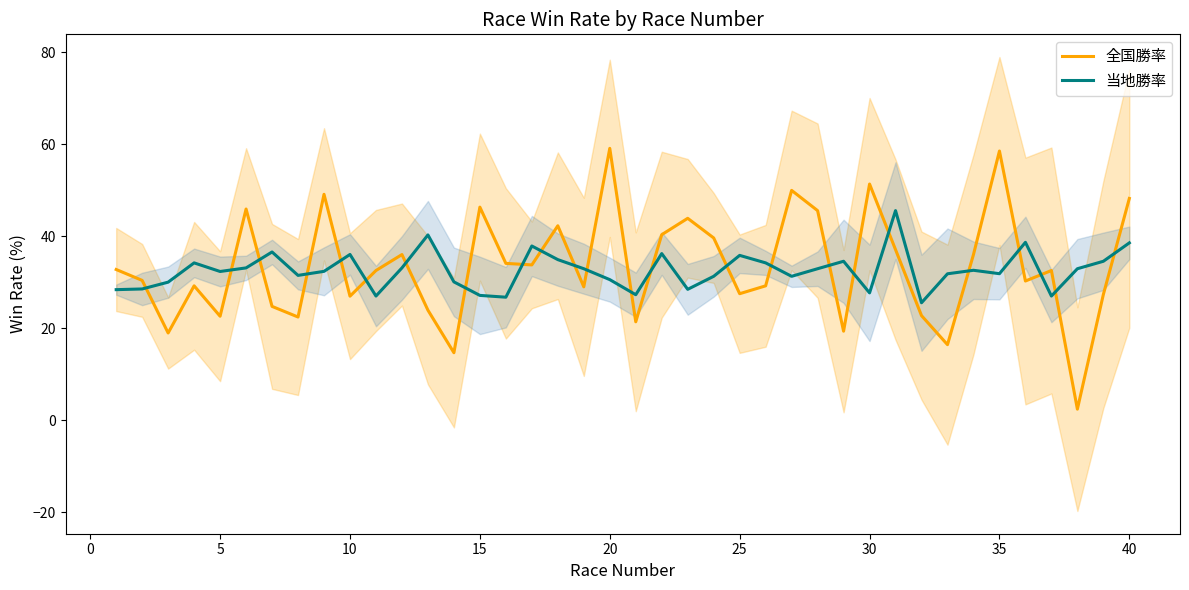

At how many categories does at least one series exceed 34?

27